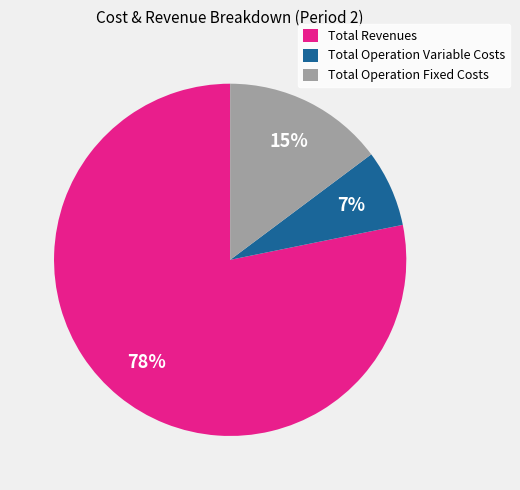

To the nearest percent, what is the difference between the Total Revenues and Total Operation Fixed Costs slice percentages?

63%